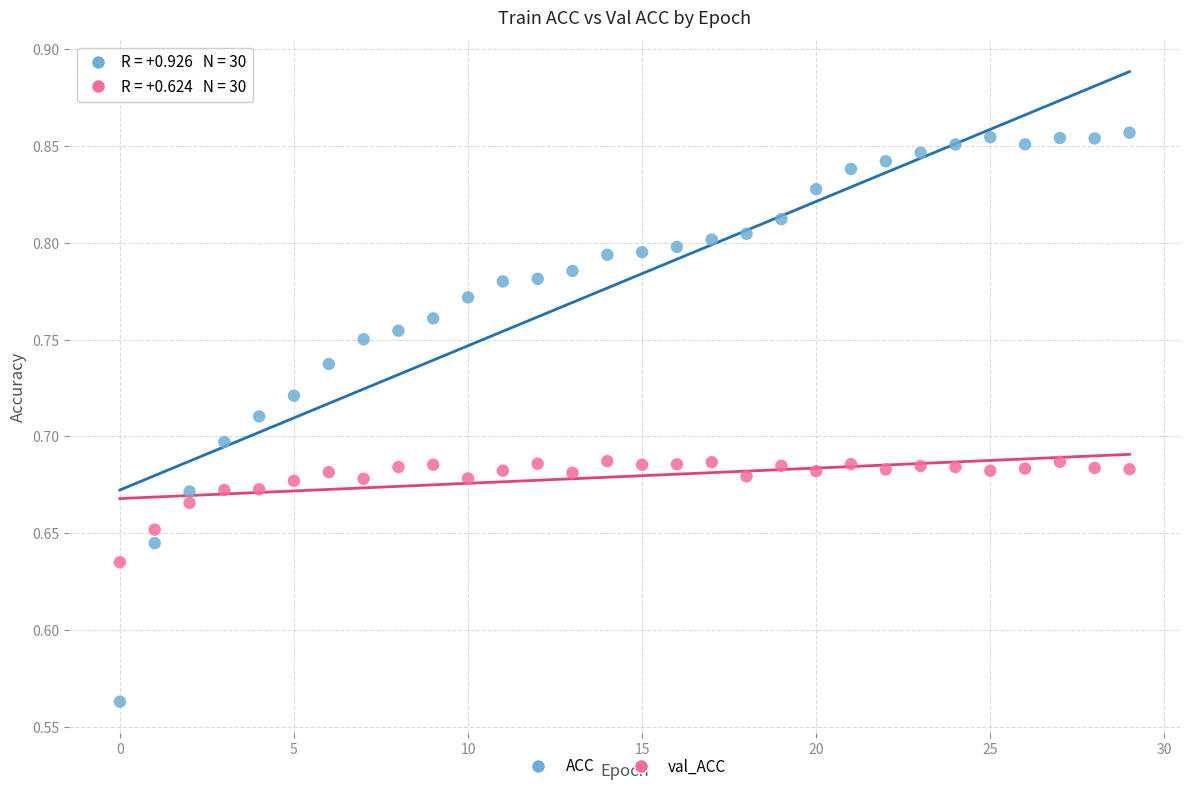

Across all data points, what is the range of Y values (max minus min)?

0.3